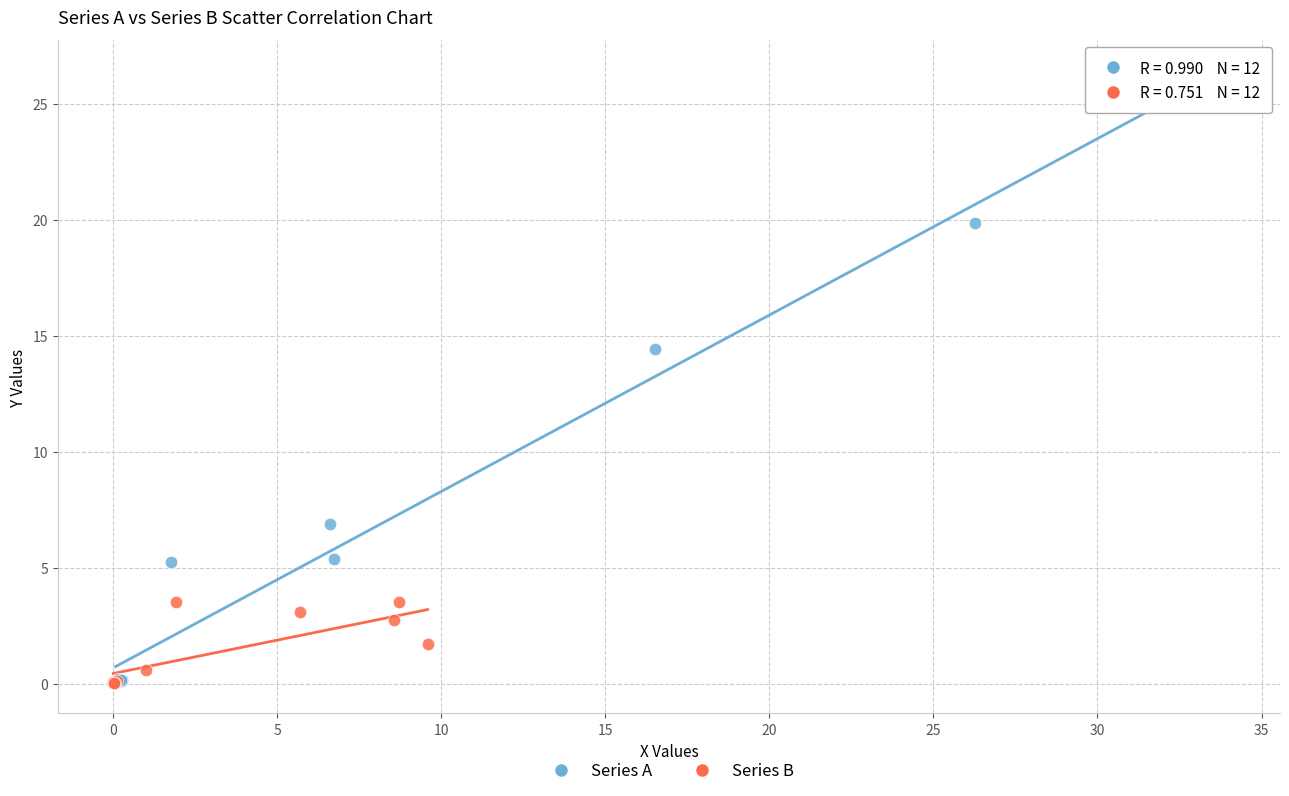

Which series contains the highest Y value?

Series A